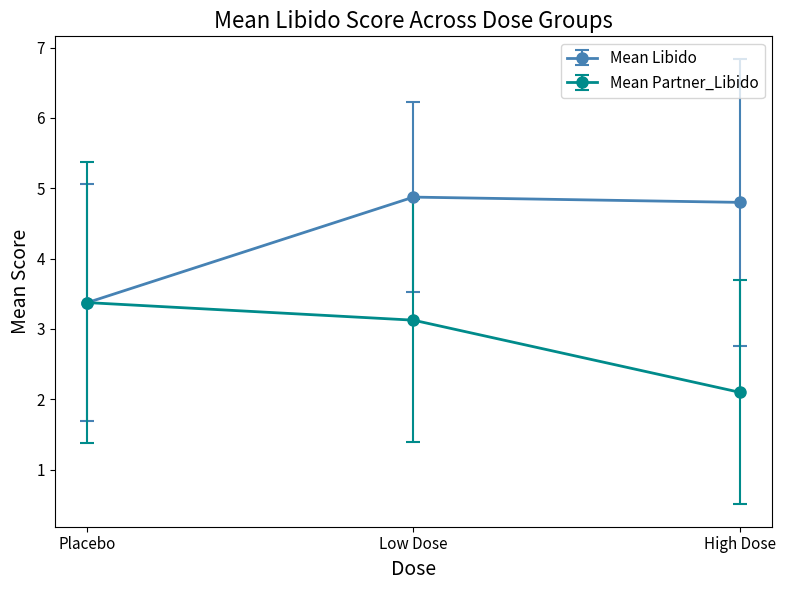

What is the difference between the maximum and minimum values in the Mean Partner_Libido series?

1.3